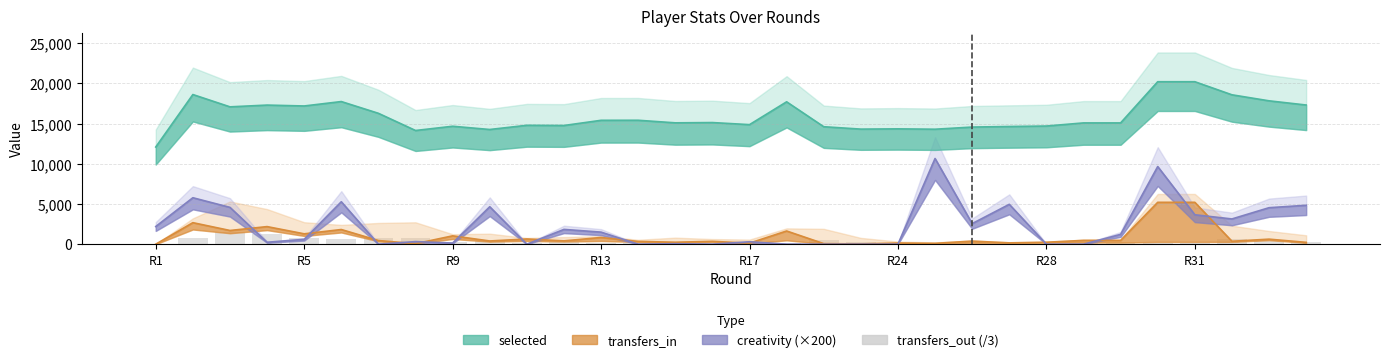

What position from the right is 26?

6